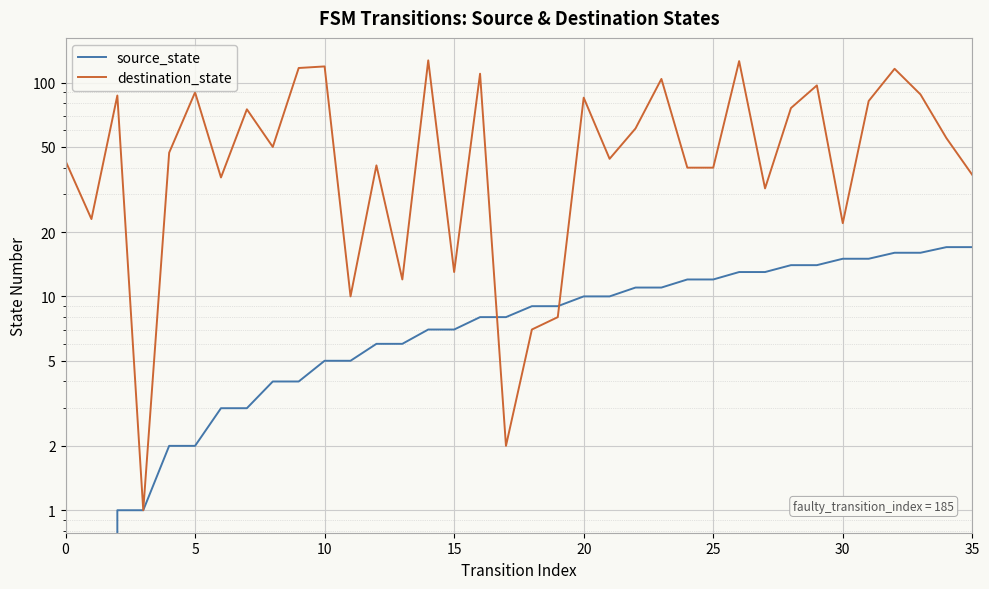

How many times do destination_state and source_state cross each other?

2